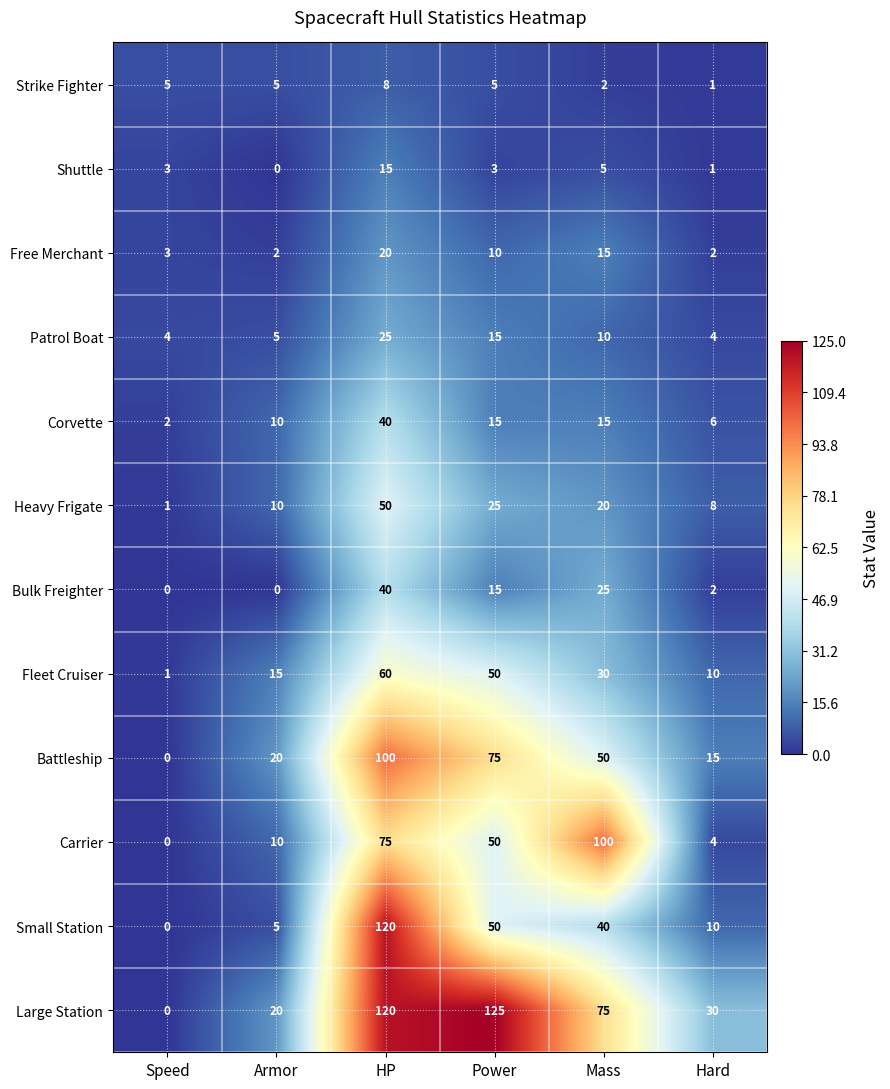

At which label does Battleship reach its peak?

HP